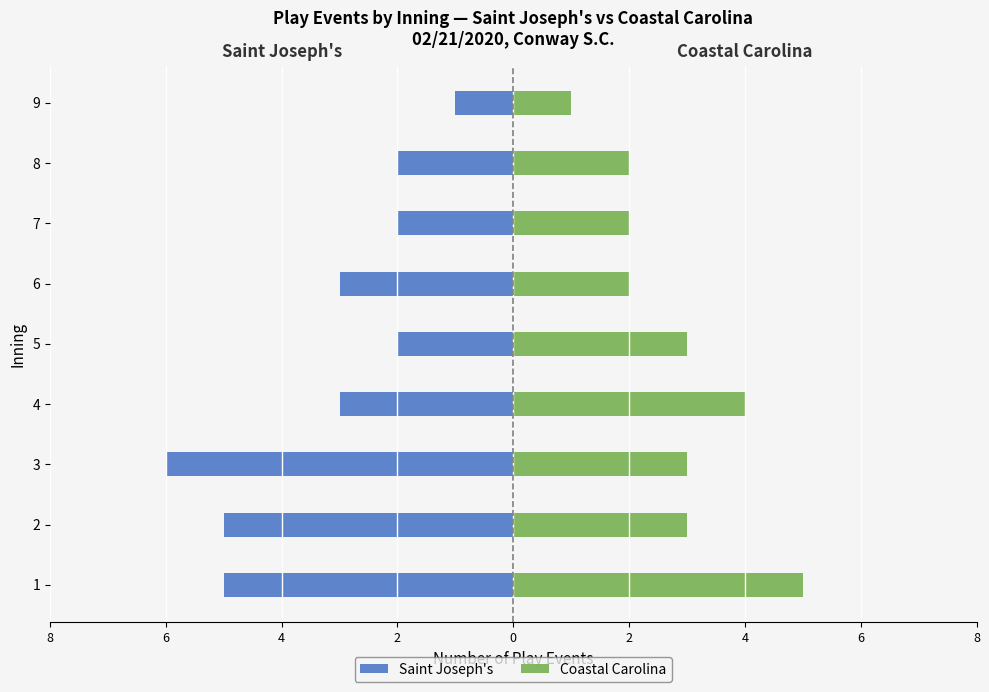

What are all the series names shown in the legend?

Saint Joseph's, Coastal Carolina